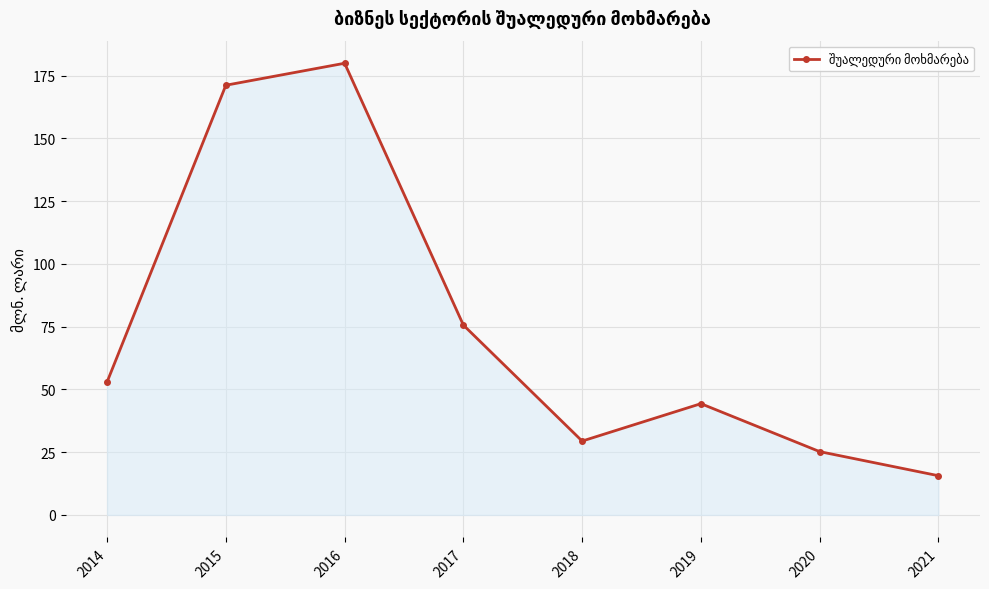

List the labels in order of value, smallest first.

2021, 2020, 2018, 2019, 2014, 2017, 2015, 2016